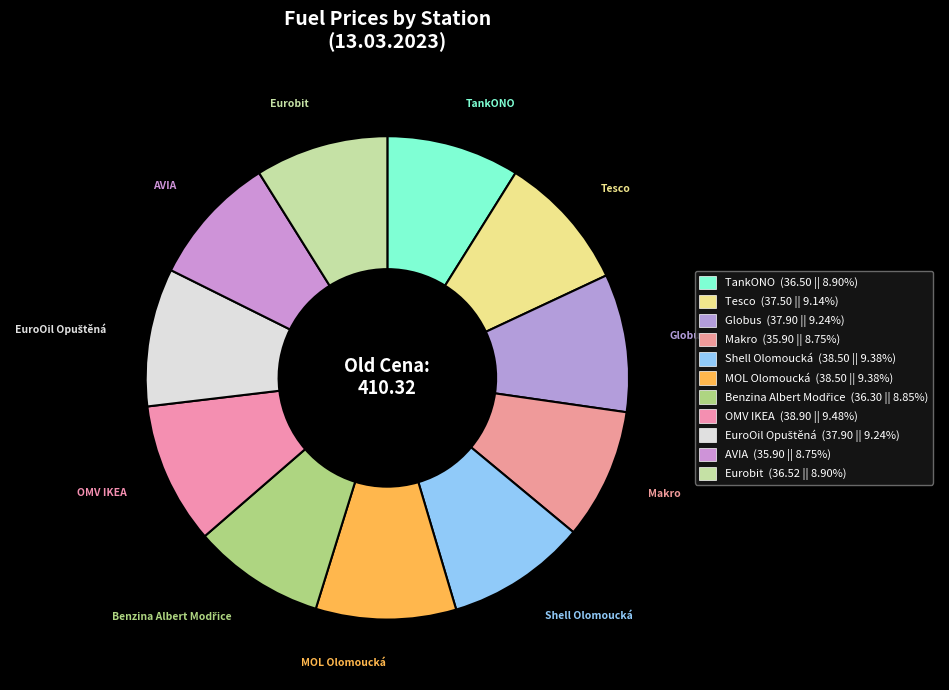

What is the change in value from MOL Olomoucká to AVIA?

-2.6